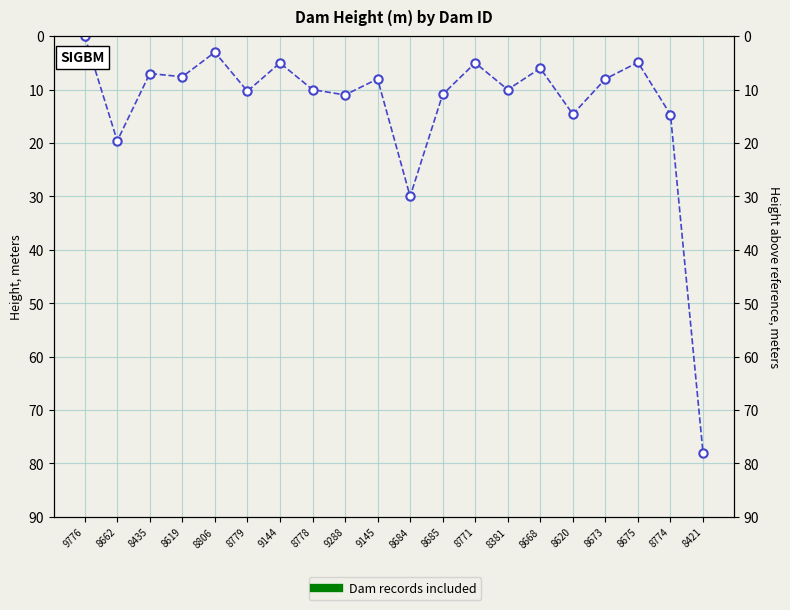

How many data points are above 10?

8